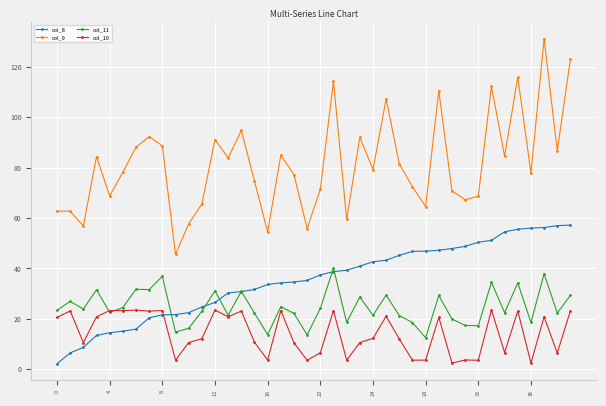

Which series has the widest spread of values?

col_9